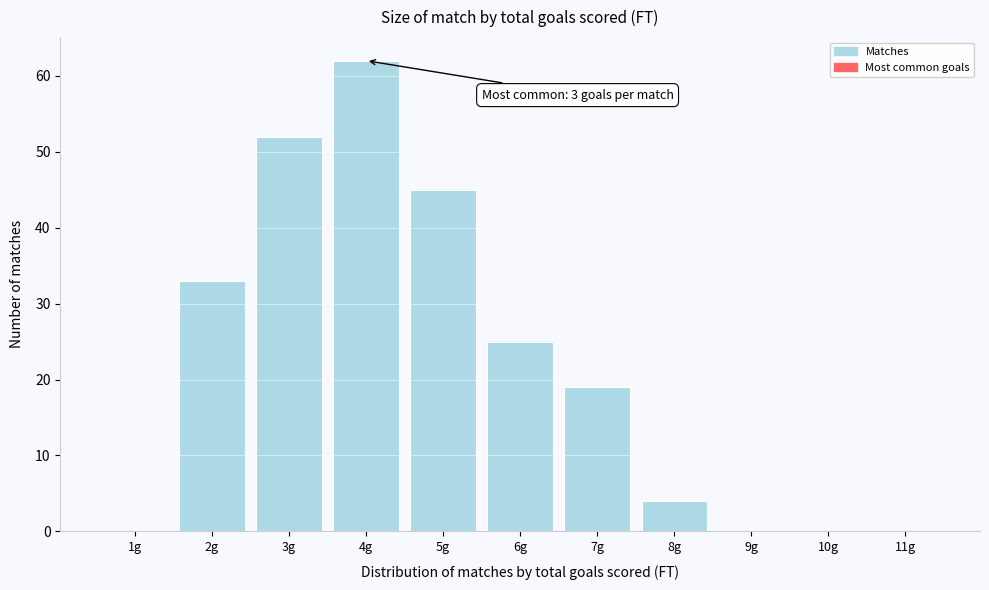

Reading left to right, list all the values displayed in this chart.

1g=0	2g=33	3g=52	4g=62	5g=45	6g=25	7g=19	8g=4	9g=0	10g=0	11g=0